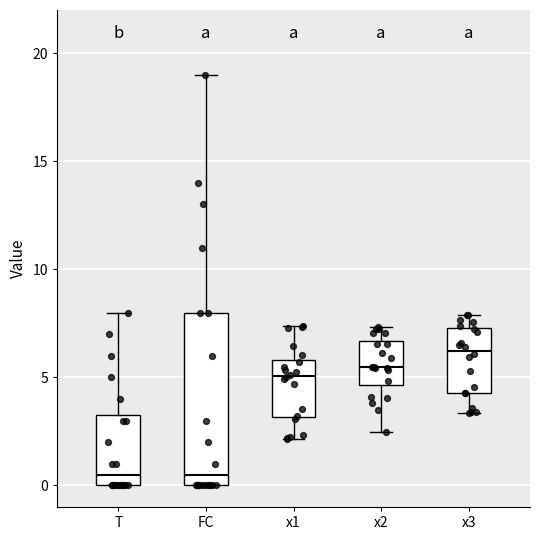

Comparing the boxes themselves (not the whiskers), which one is the tallest?

FC